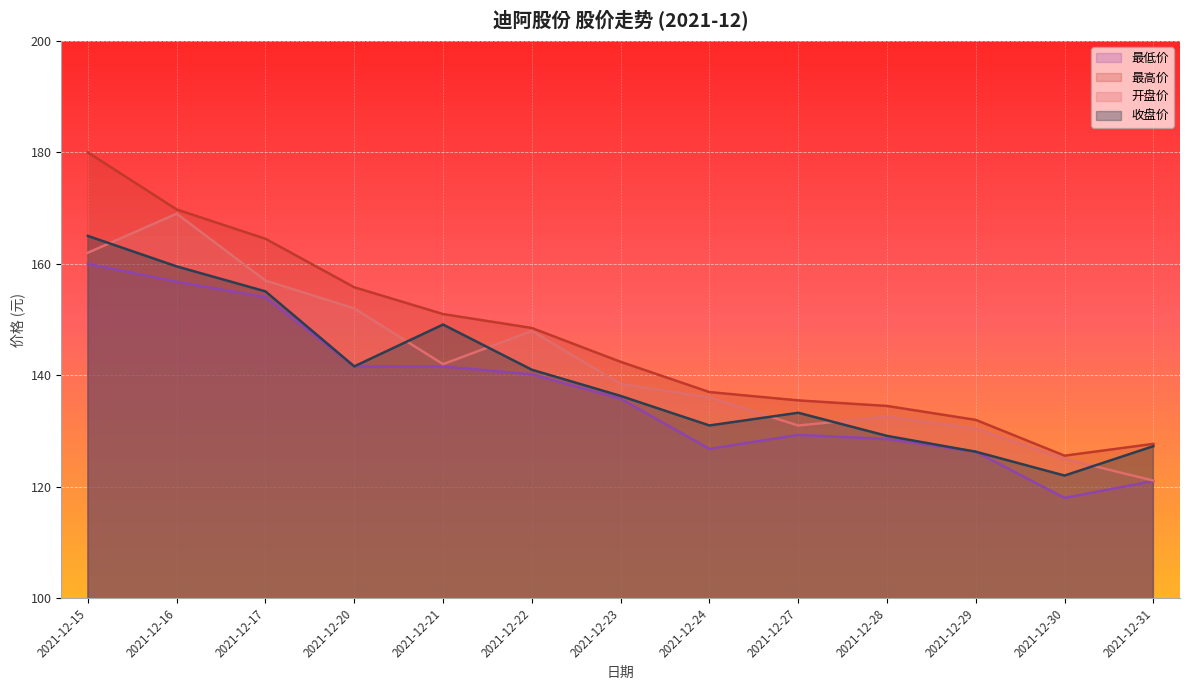

Does the chart display data point markers on the line(s)?

No